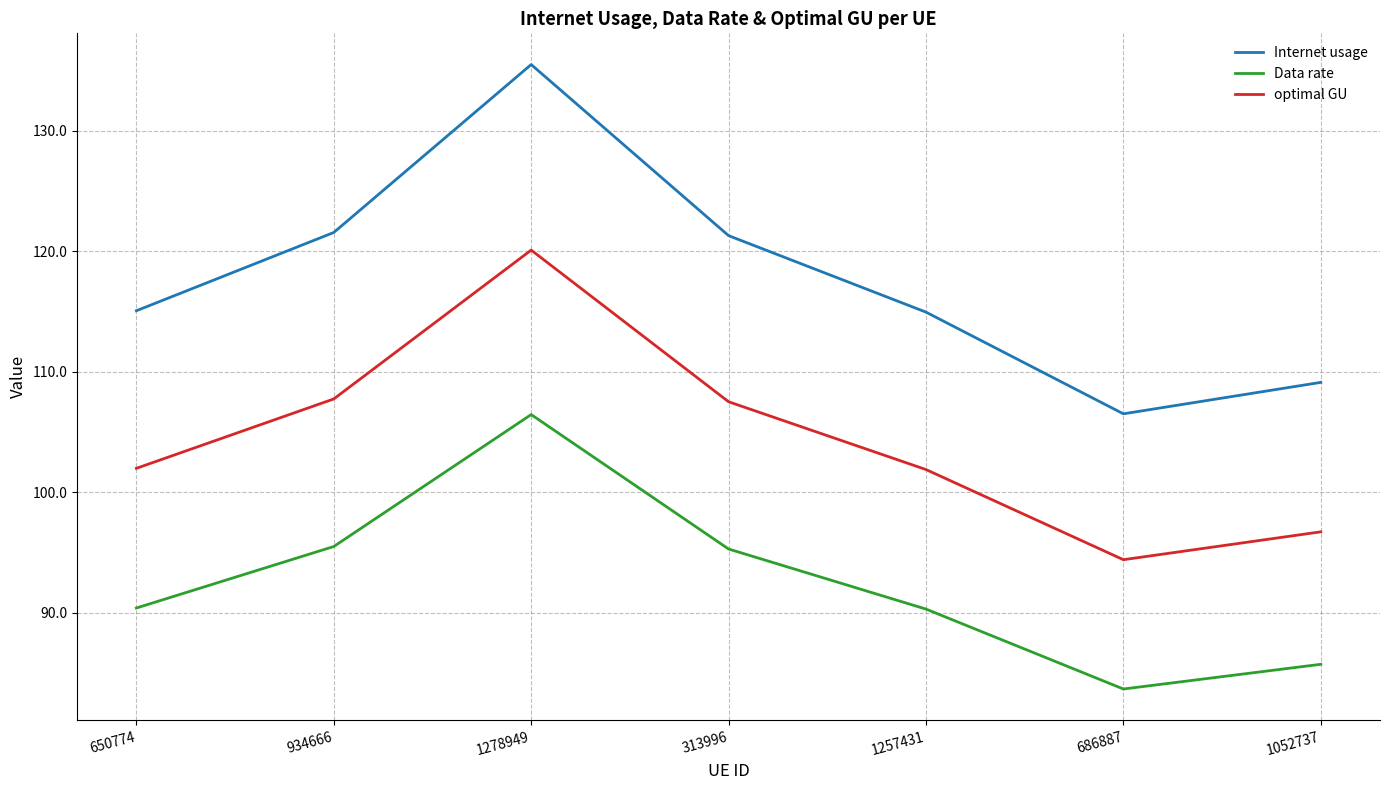

Which series has the largest total across all categories?

Internet usage